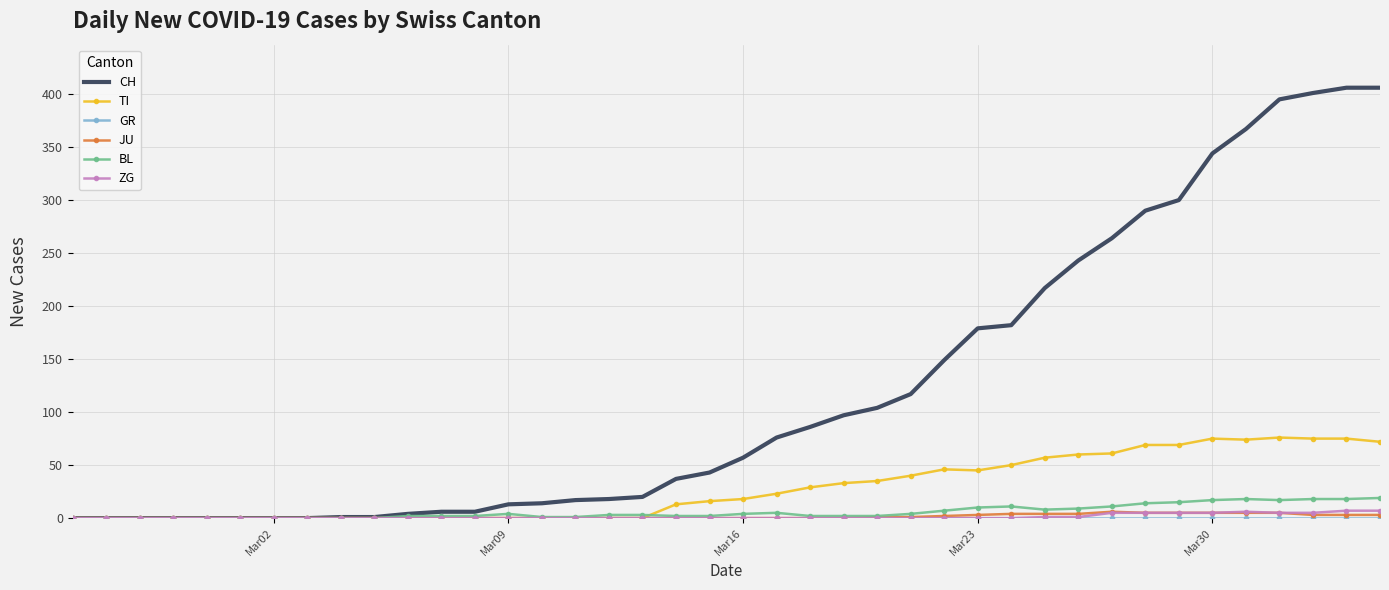

Which series has the widest spread of values?

CH